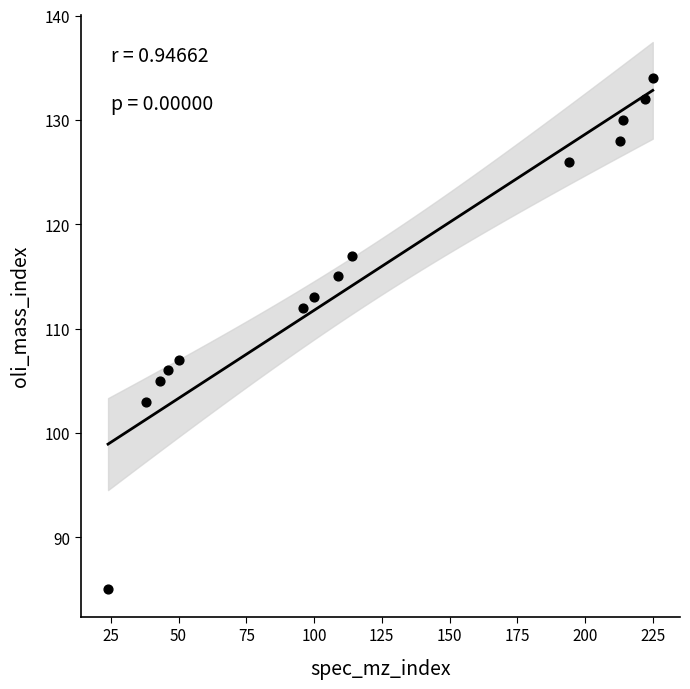

What is the range of X values (max minus min)?

201